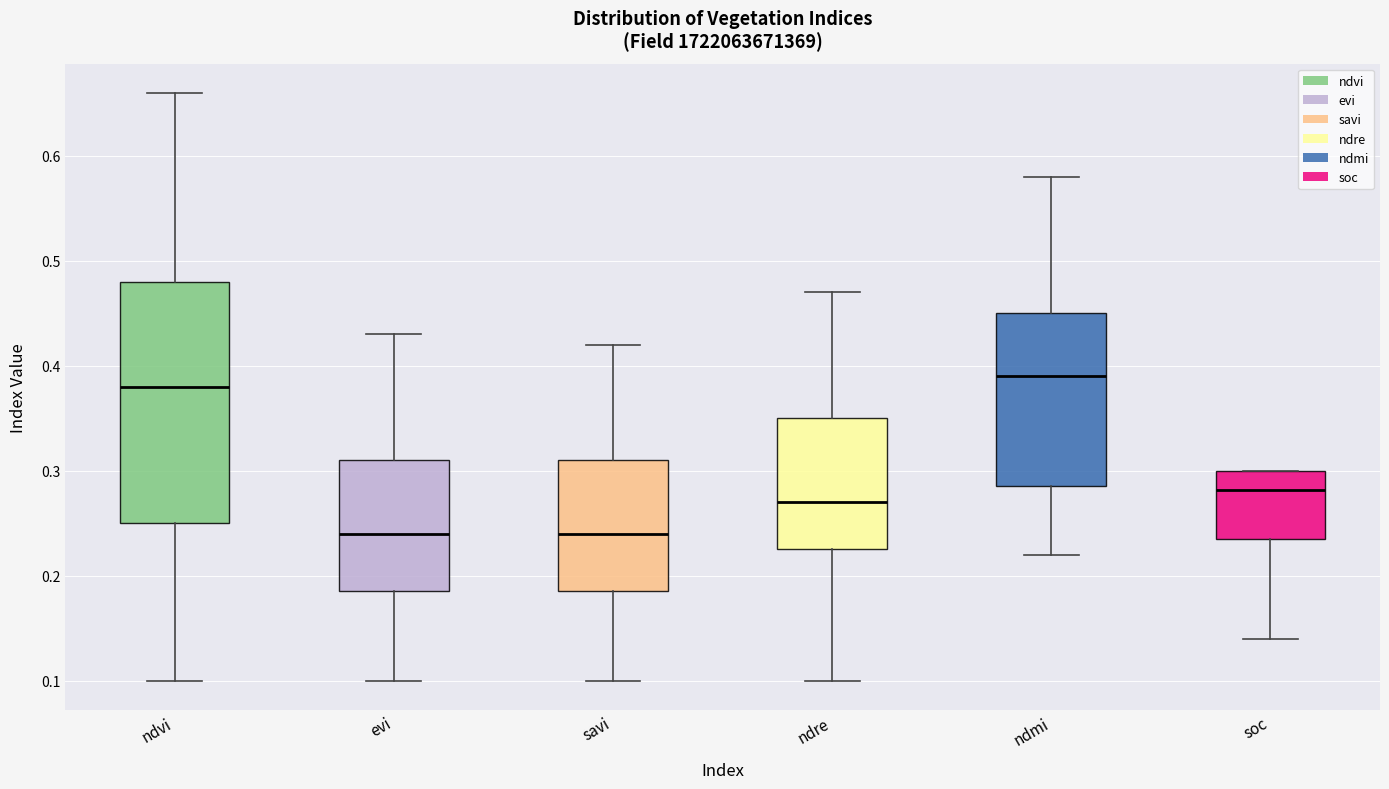

Where does the lower whisker of the box for ndmi end on the y-axis? The values are not printed on the chart, so give them approximately, as read against the axis.

0.22